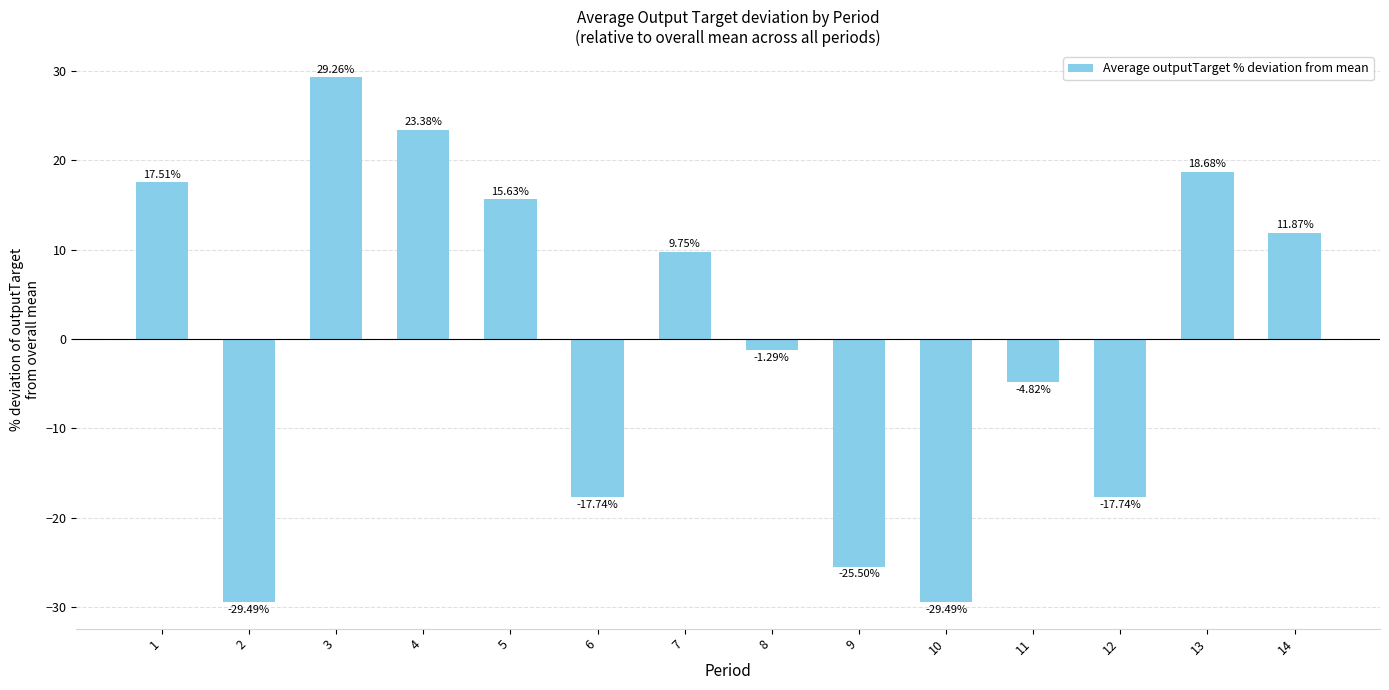

At which label does the data first exceed 9?

1